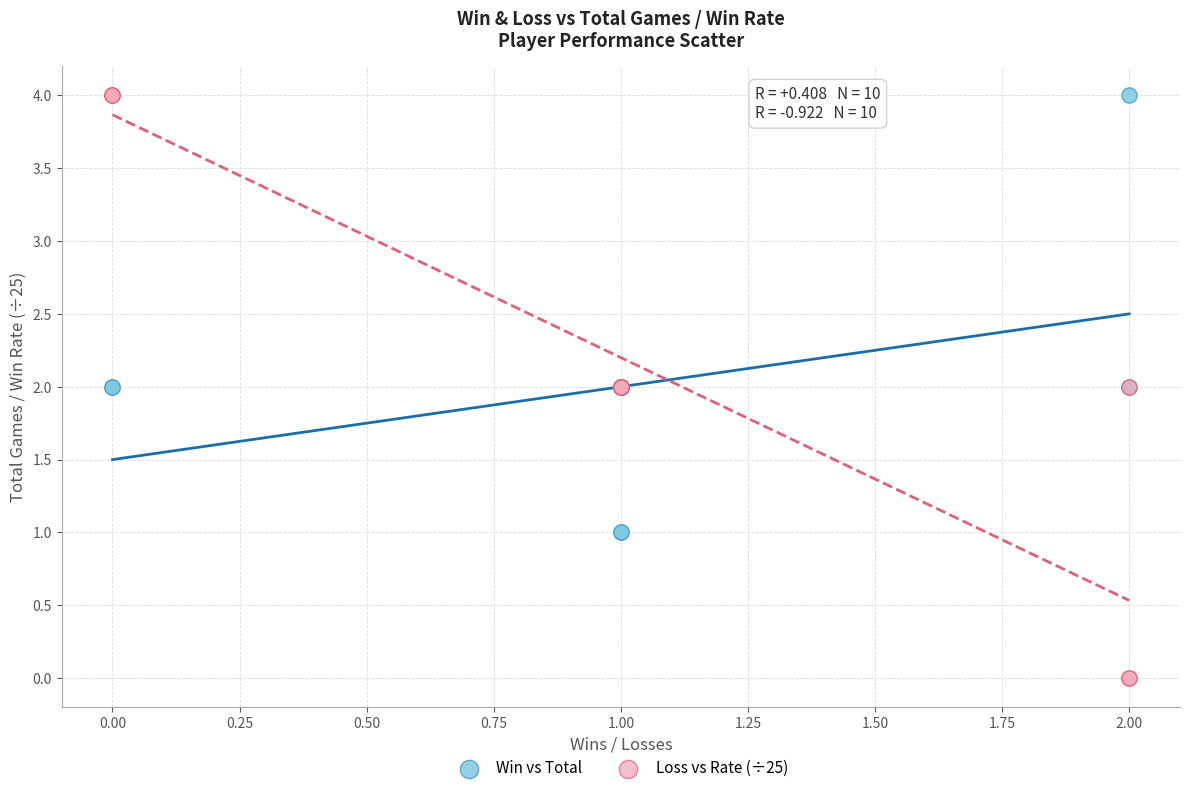

Which series reaches the minimum Y coordinate?

Loss vs Rate (÷25)